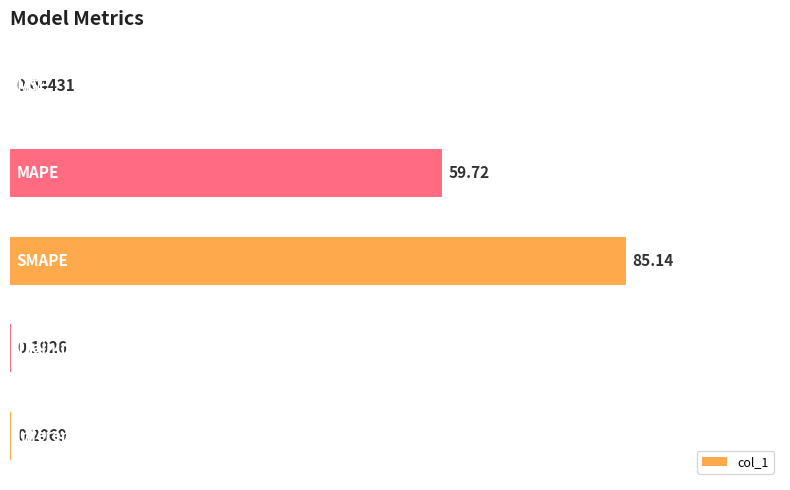

Are the bars horizontal?

Yes